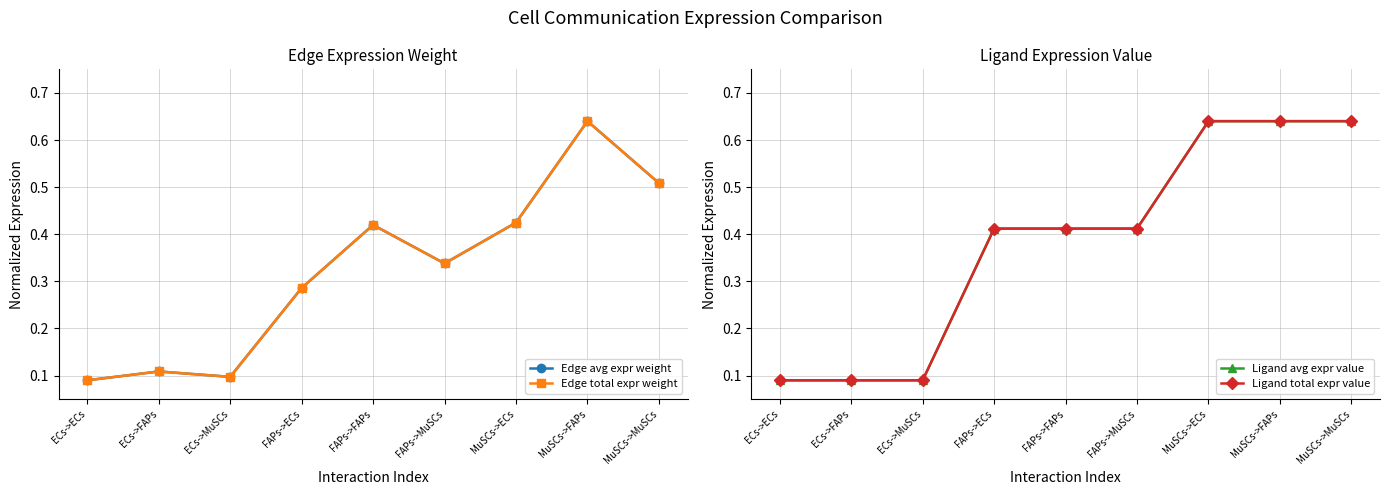

At MuSCs->FAPs, list the series in order from largest to smallest.

Edge avg expr weight, Edge total expr weight, Ligand avg expr value, Ligand total expr value